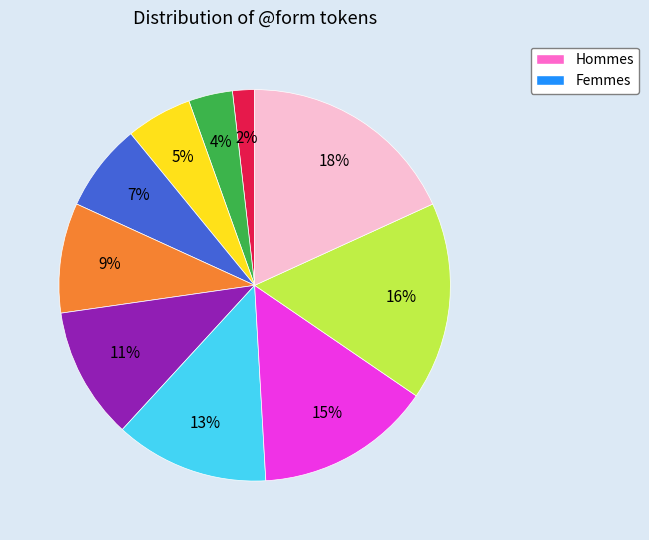

To the nearest percent, what is the average slice percentage?

10%